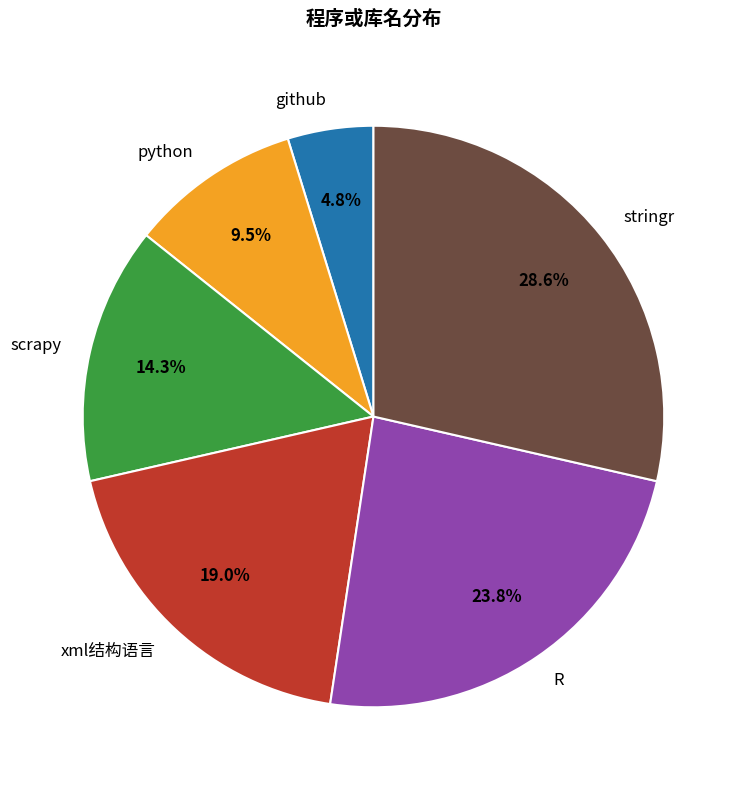

The python slice represents 17% of the pie. True or false?

False